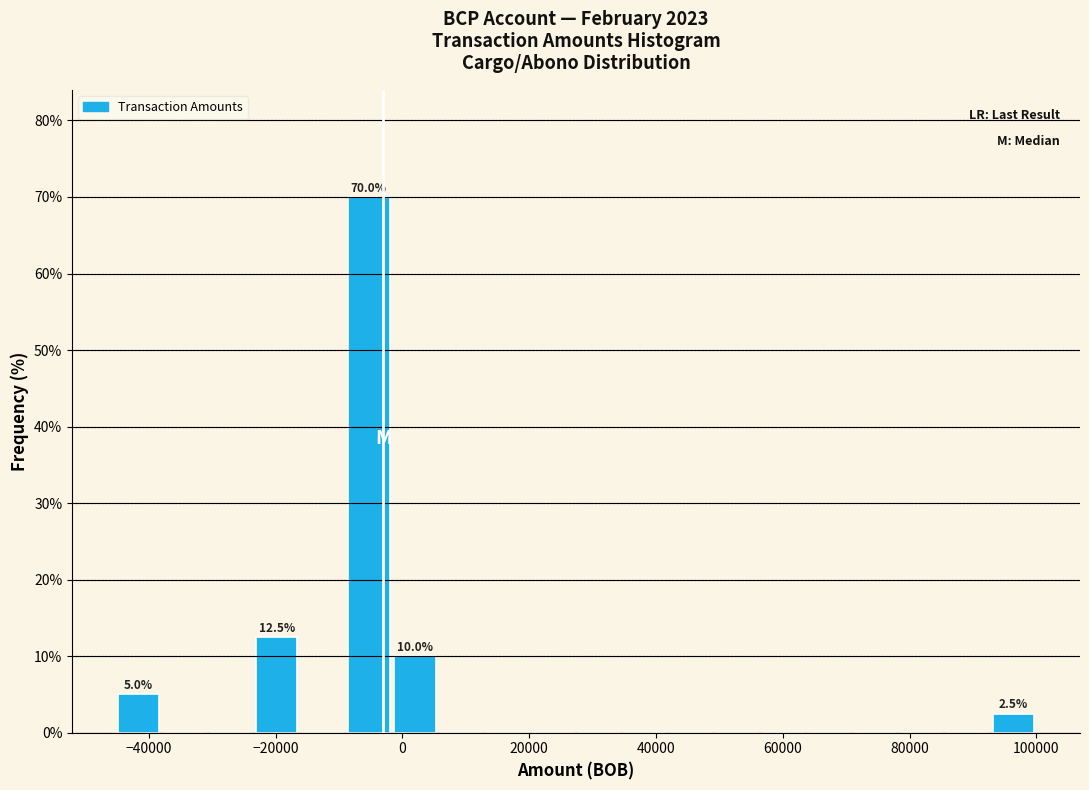

Around what value on the x-axis is the tallest bar? Give the approximate position of its centre, as read against the axis.

-6000